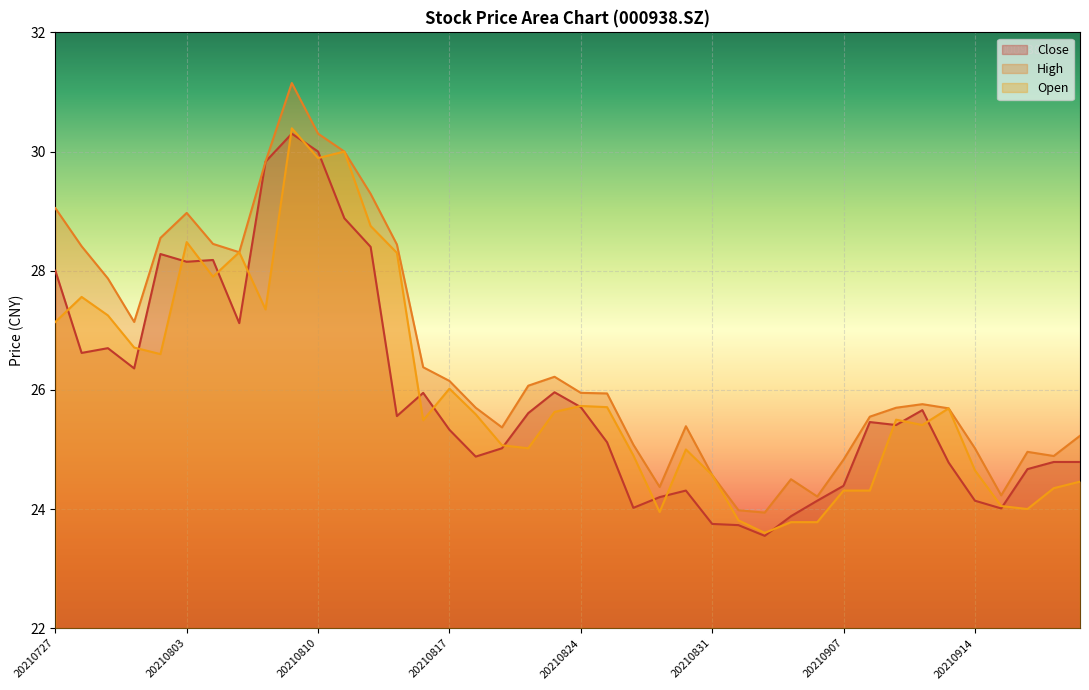

What is the sum of the open values at 20210728 and 20210907?

51.9